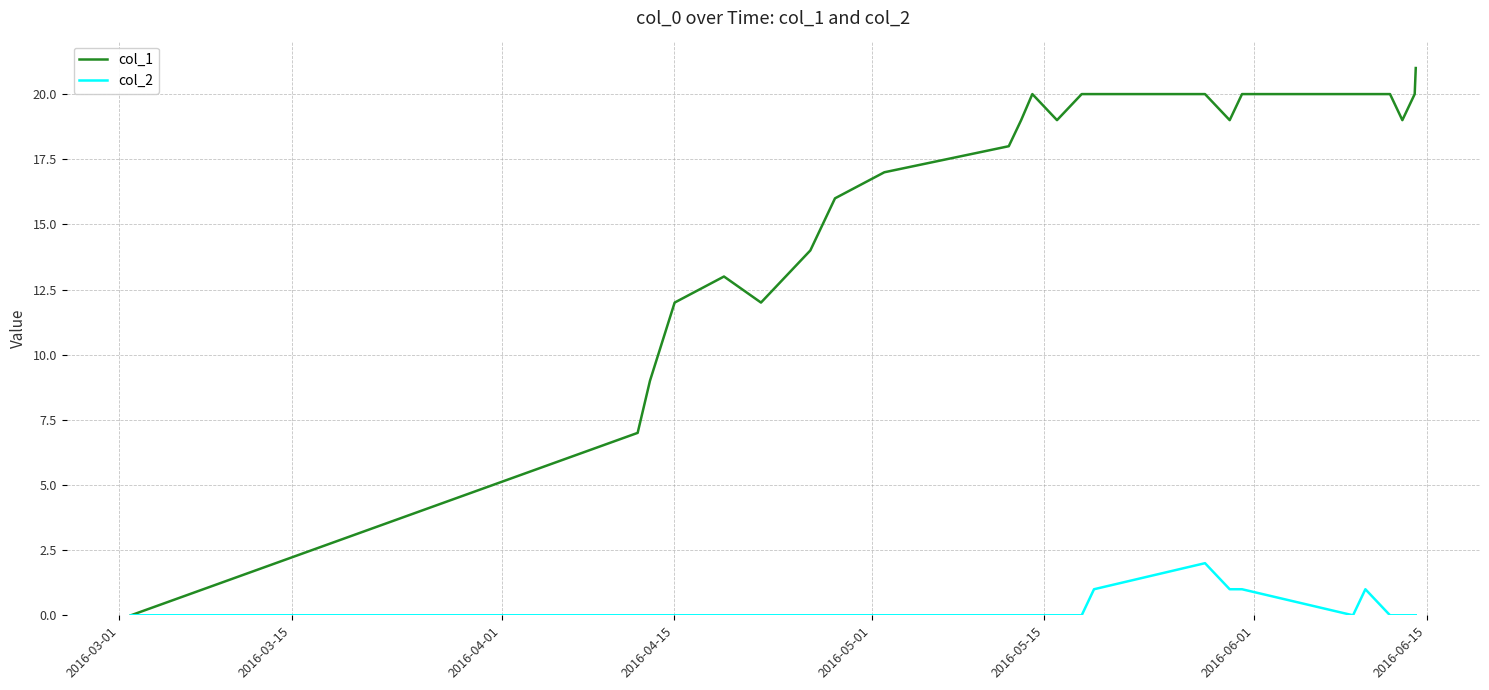

Which series has the widest spread of values?

col_1